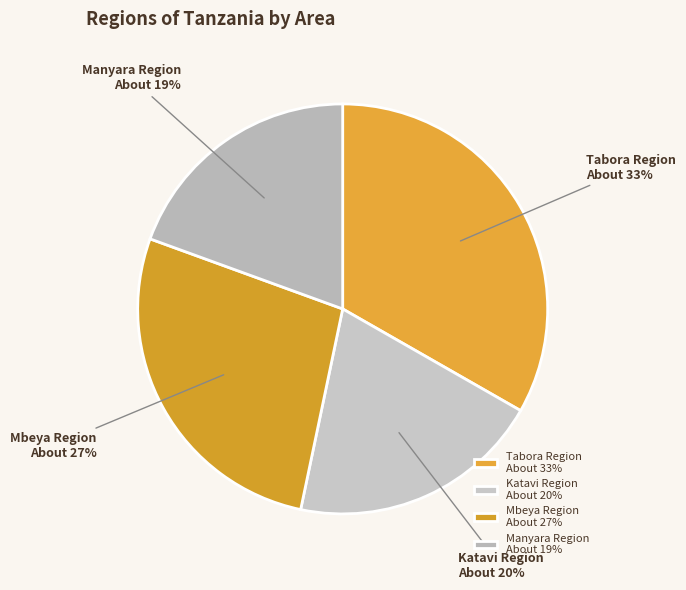

Does Katavi Region account for over 50% of the chart?

No